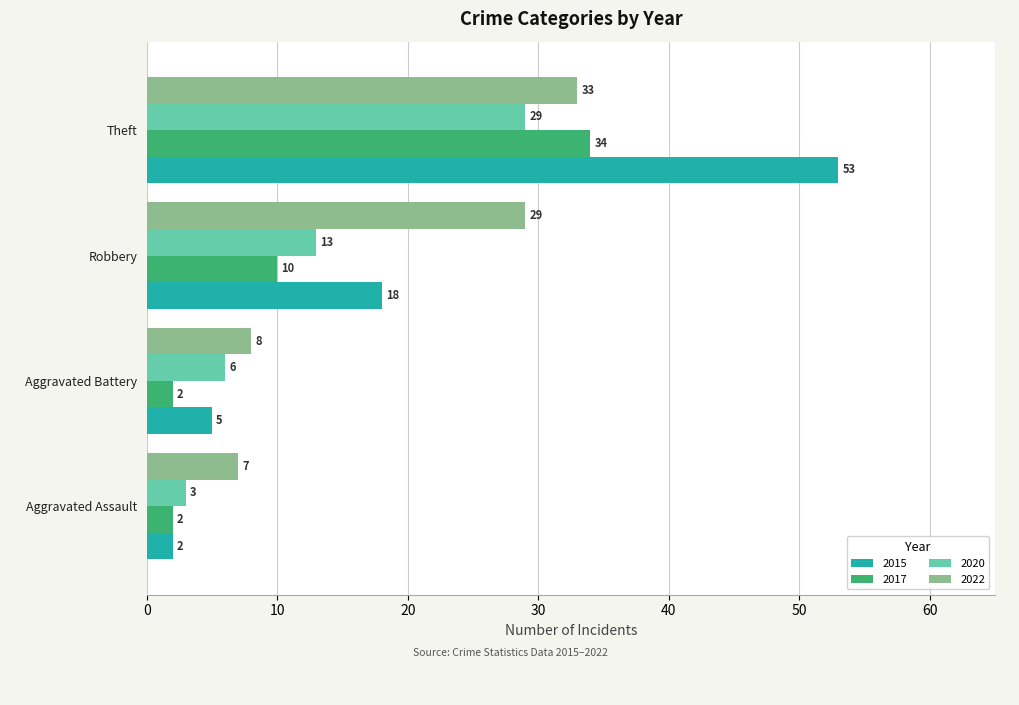

The value of 2020 at Aggravated Battery is 6. True or false?

True